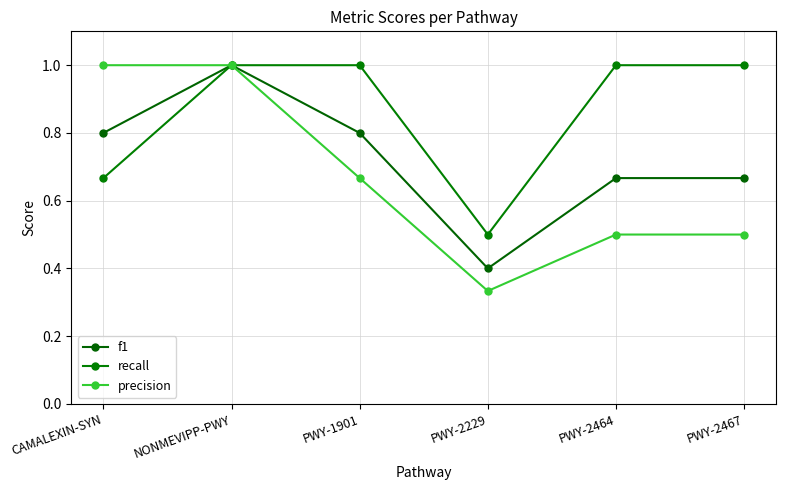

The f1 series shows 0.3 at PWY-1901. True or false?

False